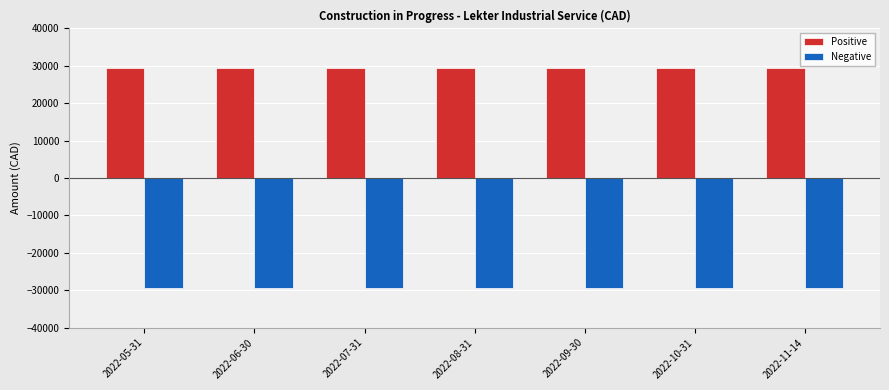

What is the minimum value for Negative?

-29436.5